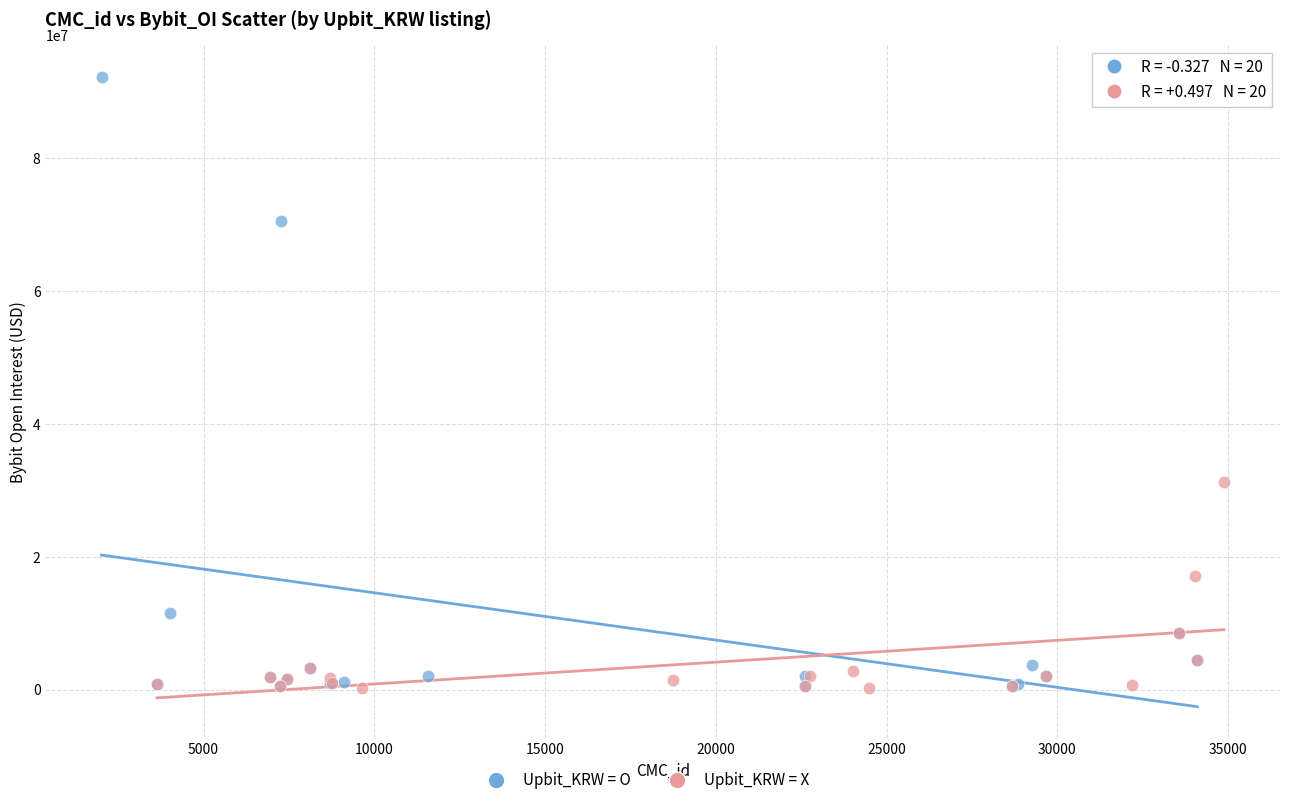

Which series reaches the maximum Y coordinate?

Upbit_KRW = O